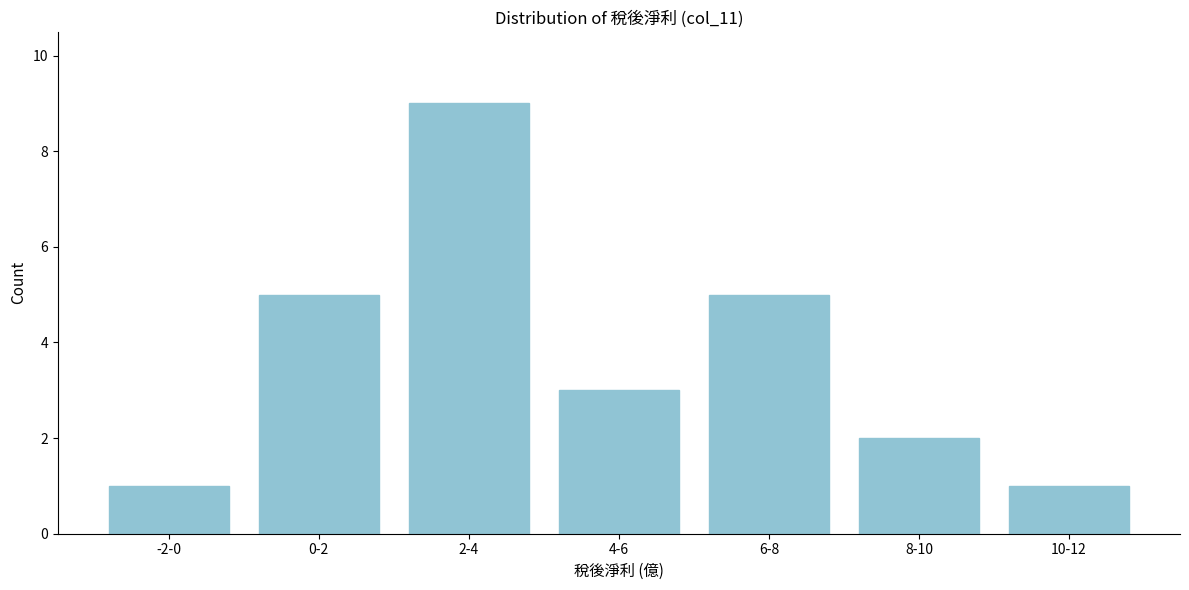

Reading right to left, extract all data points from this chart.

1	2	5	3	9	5	1